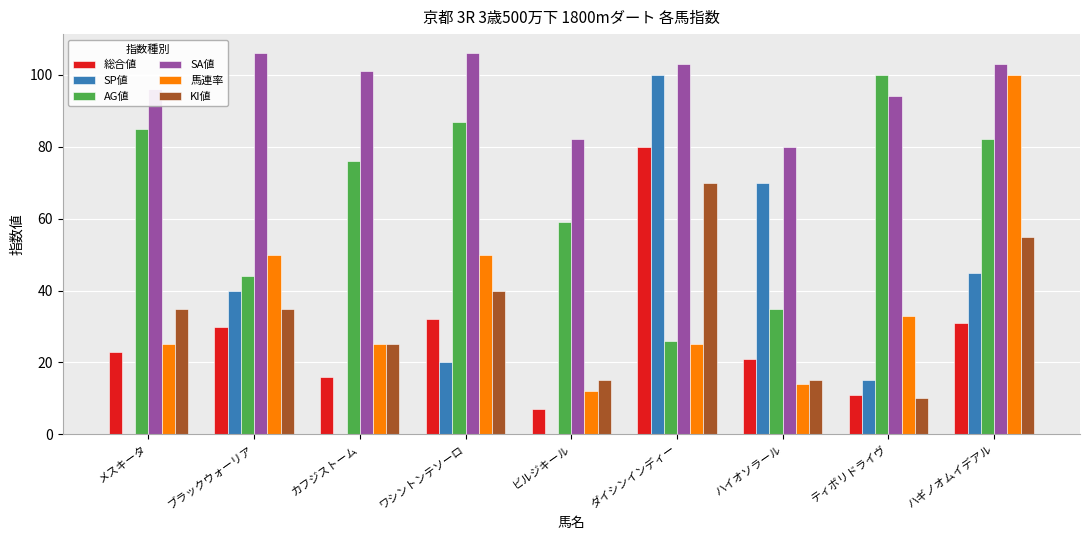

What is the highest value of the 馬連率 series?

100